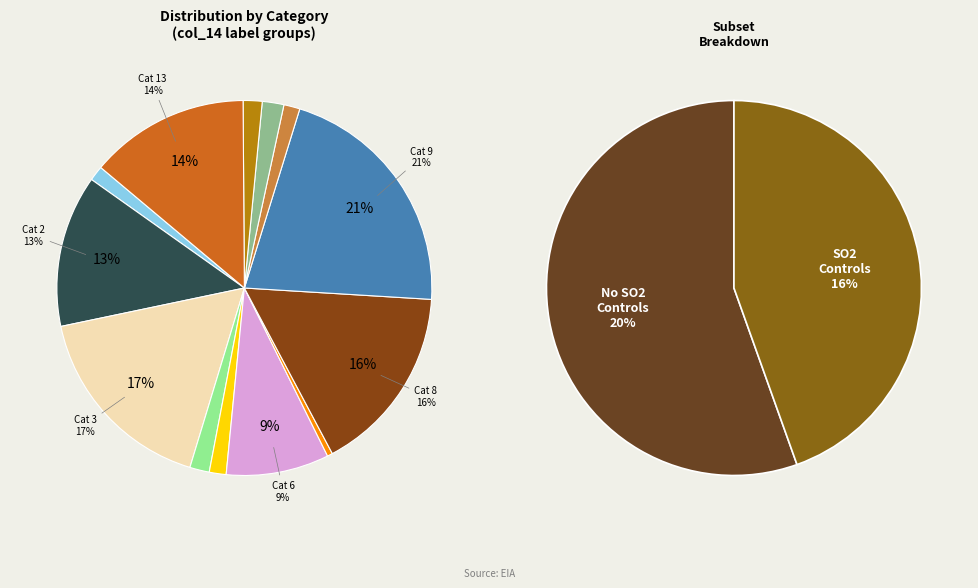

Is there any slice that represents more than half of the pie?

No